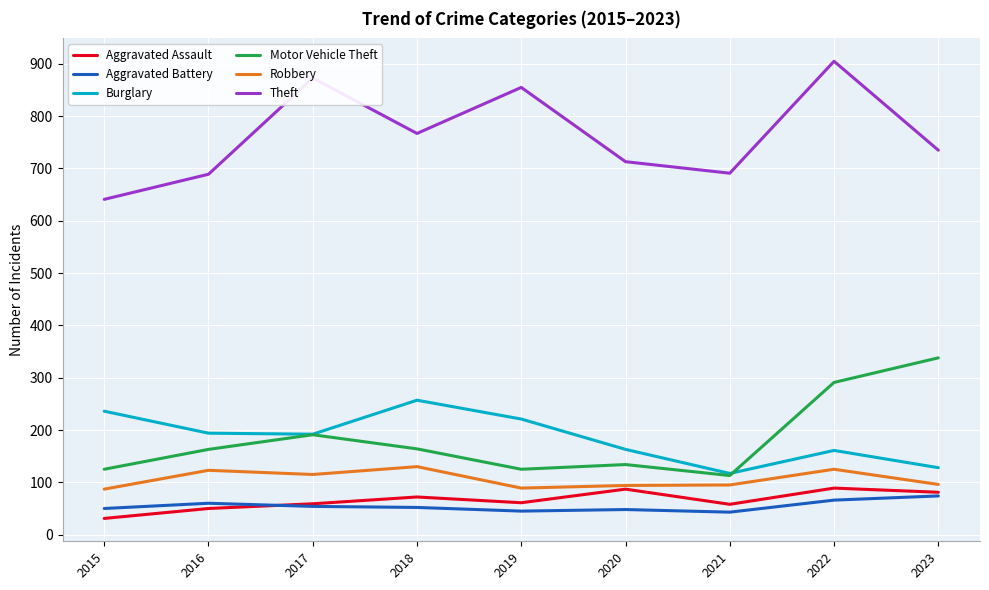

The value of Theft at 2021 is 253. True or false?

False